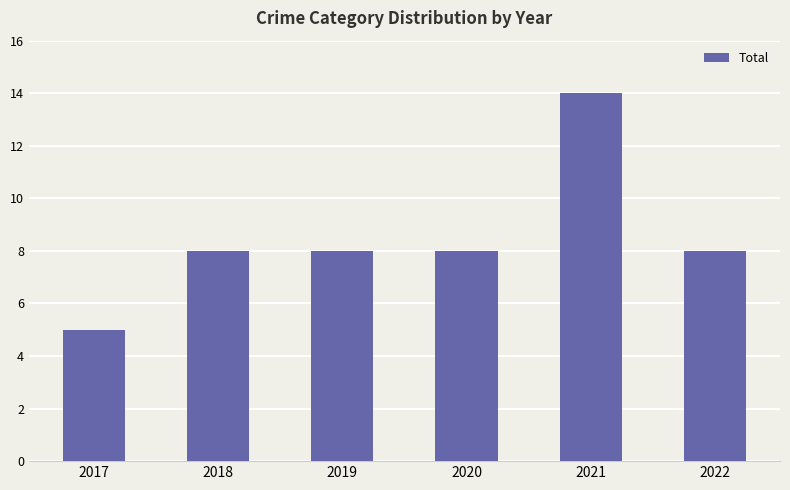

What is the difference between the second highest and minimum values?

3